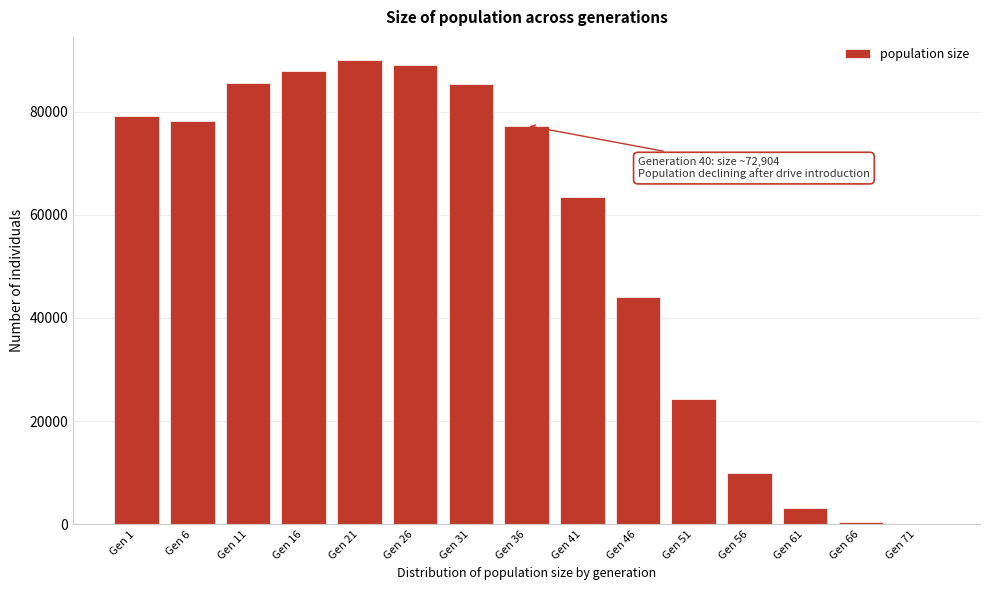

Where is the data nearest to the value 45020?

Gen 46